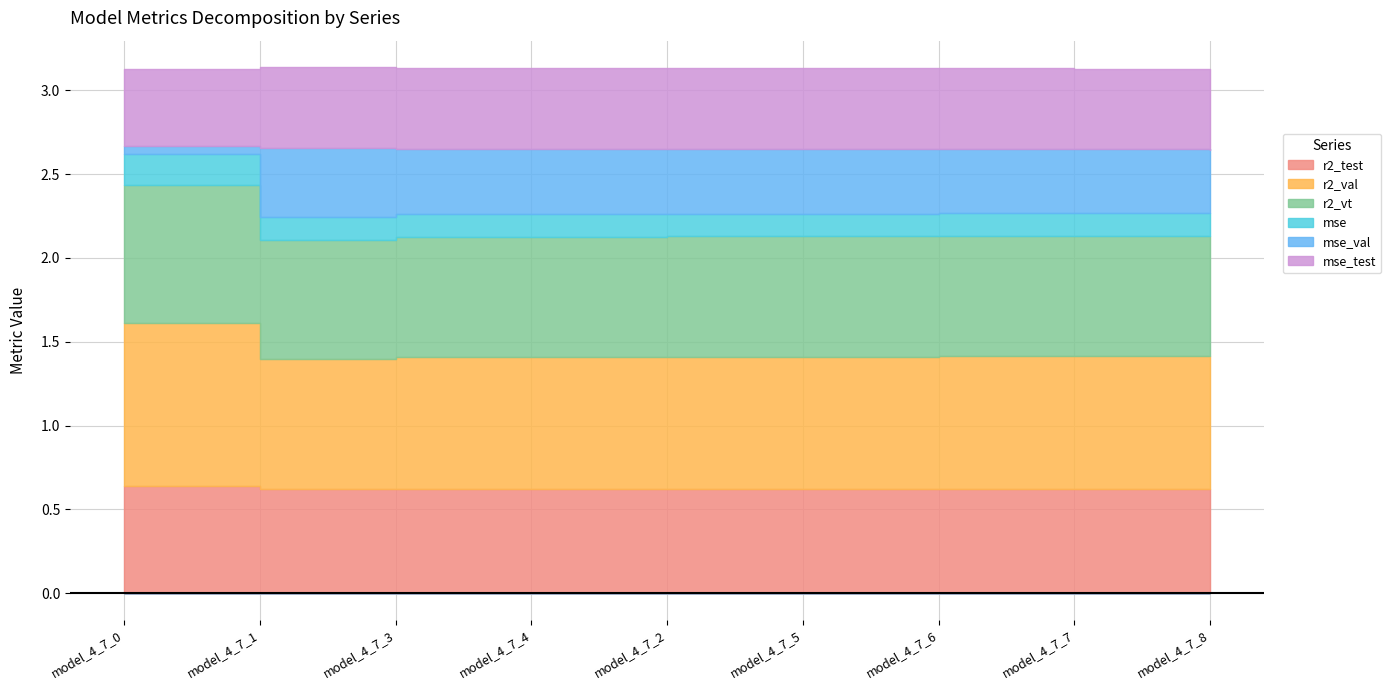

What is the difference between the maximum and minimum values in the r2_vt series?

0.1